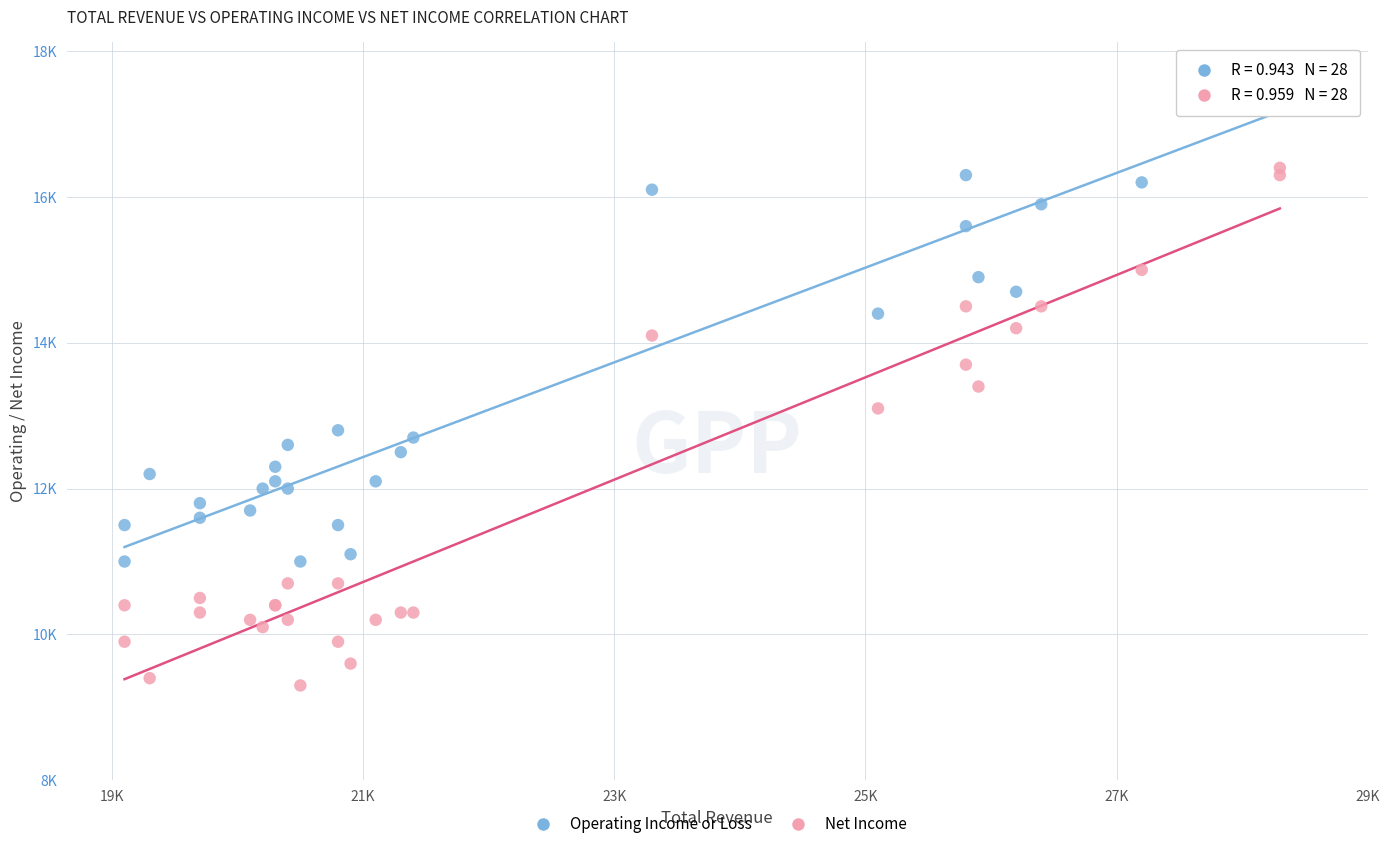

Which series contains the lowest Y value?

Net Income